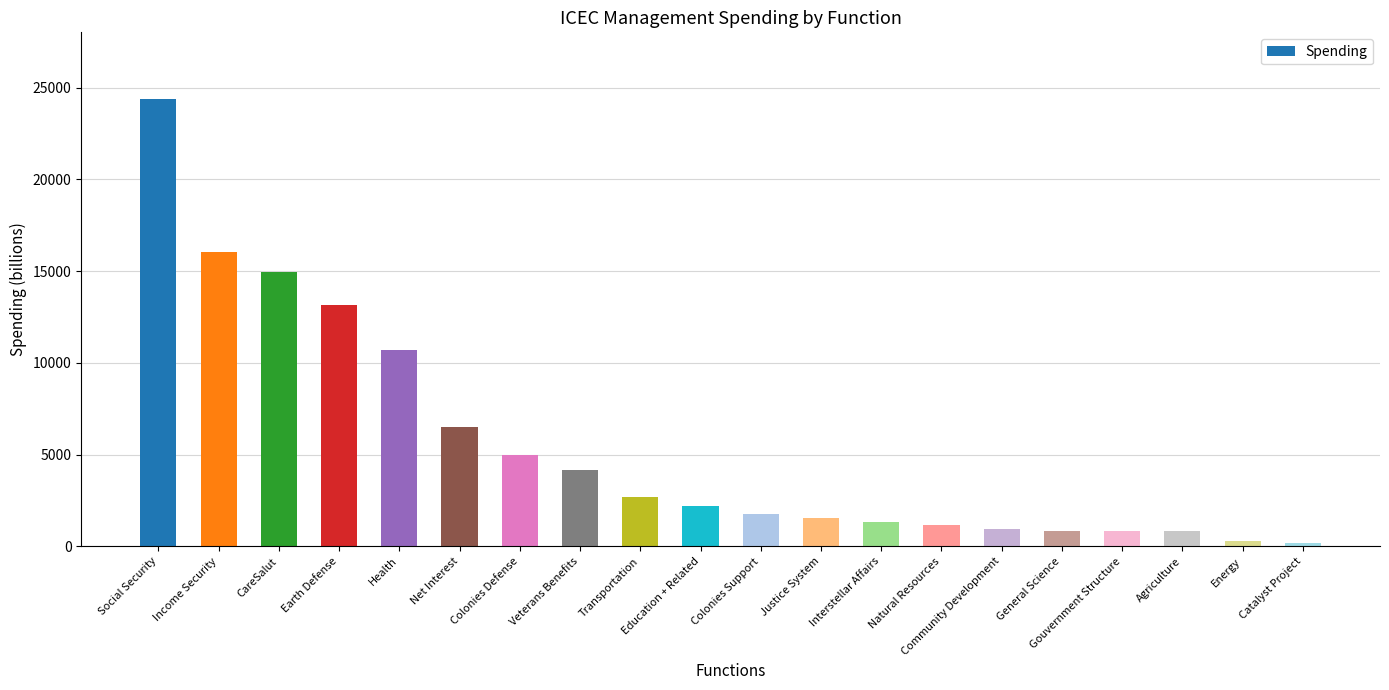

What is the smallest value displayed?

207.3